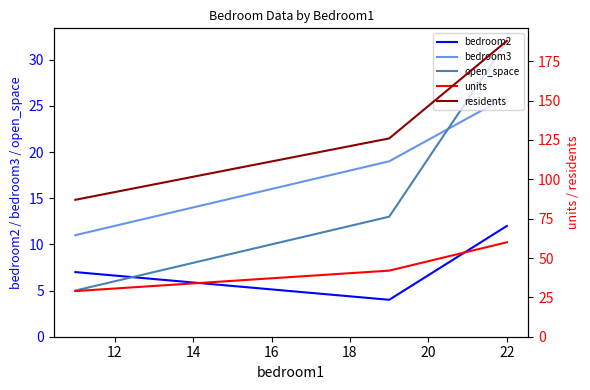

How many lines are shown in the chart?

5